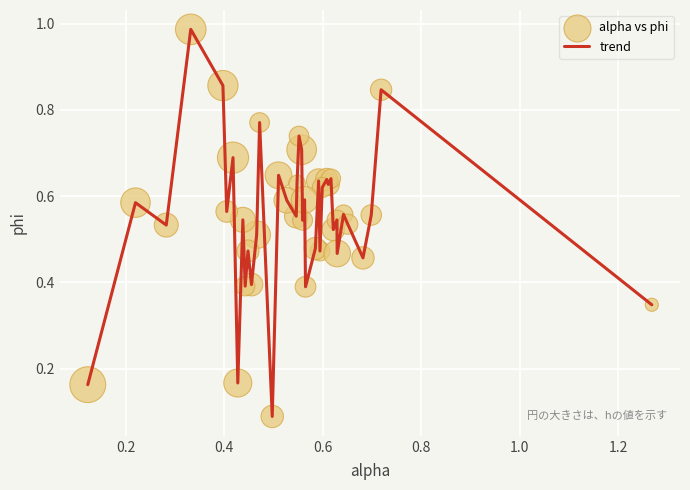

How many lines are shown in the chart?

1